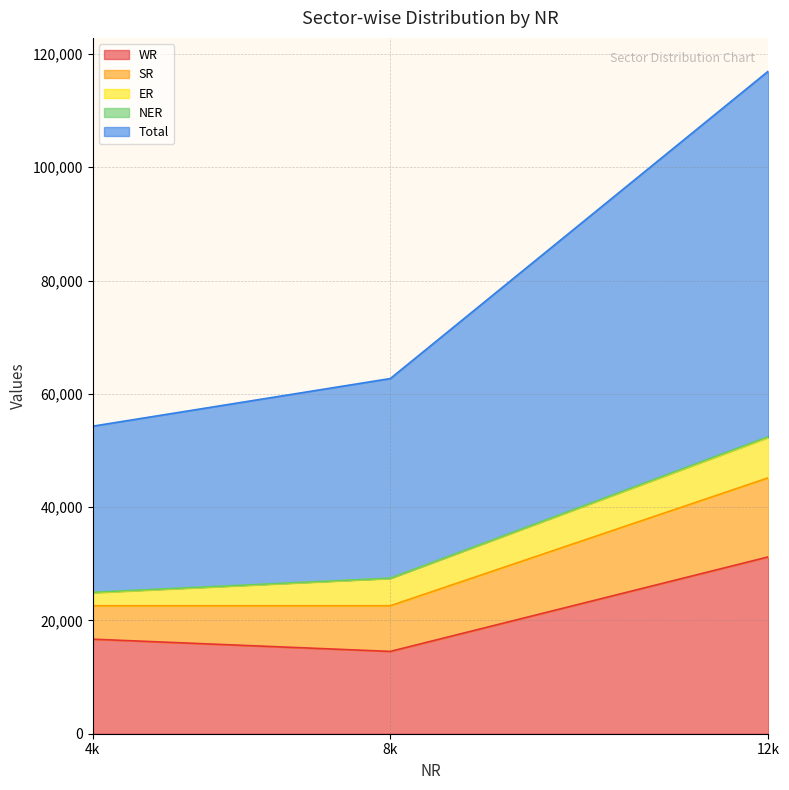

How many data points does each series have?

3